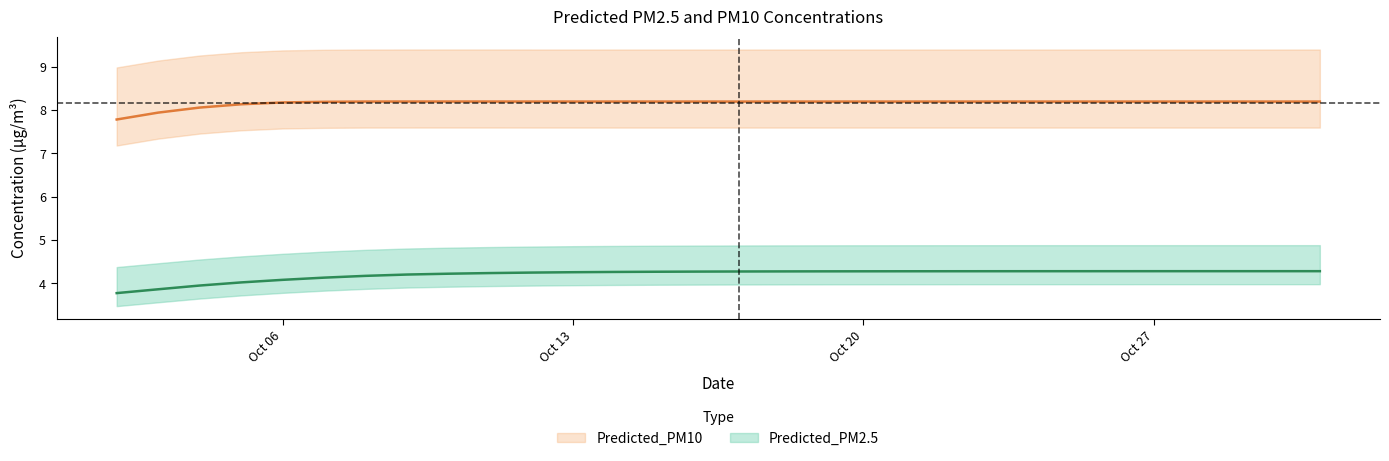

True or false: Predicted_PM2.5 and Predicted_PM10 intersect in this chart.

False